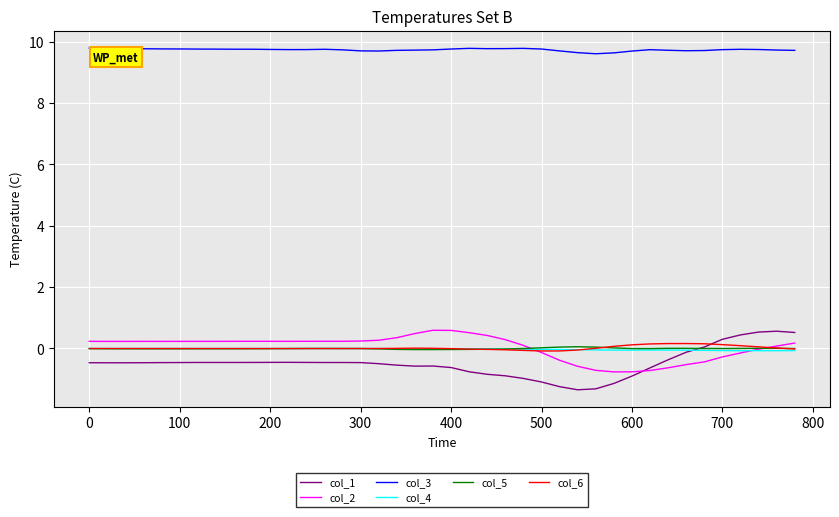

What is the difference between the maximum and minimum values in the col_2 series?

1.4